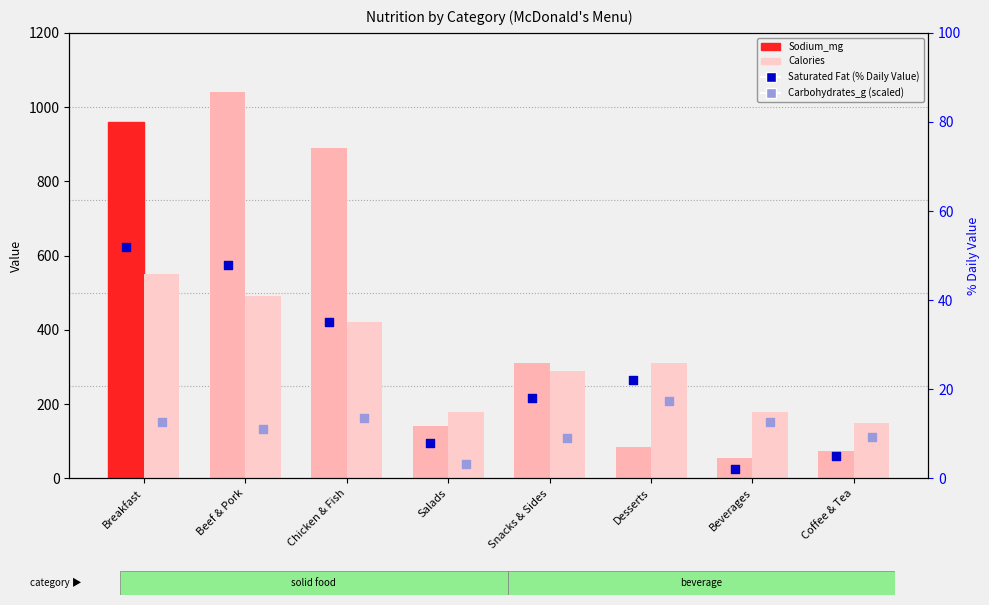

Which series reaches the maximum Y coordinate?

Sodium_mg